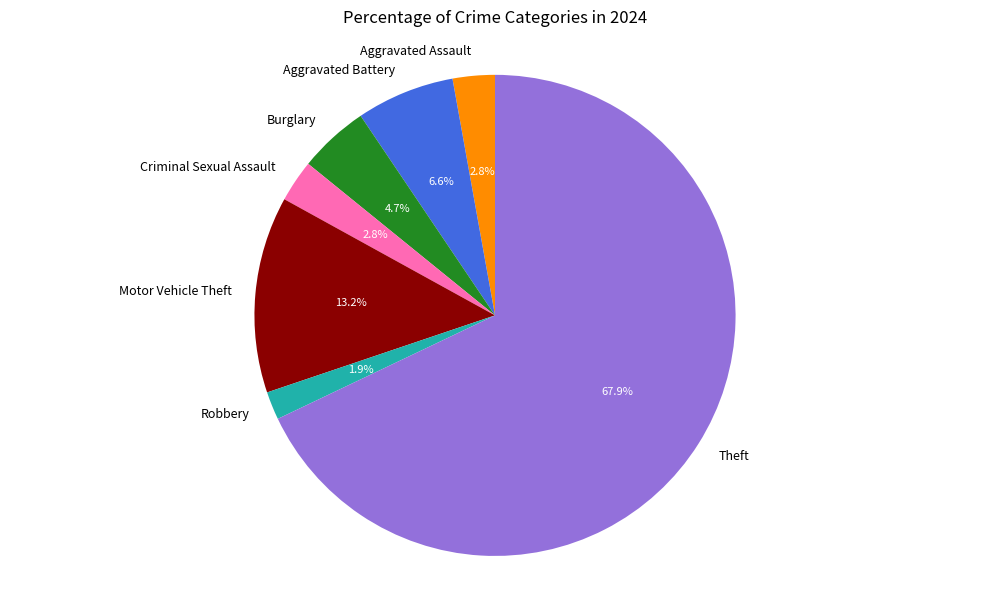

To the nearest percent, what is the average slice percentage?

14%